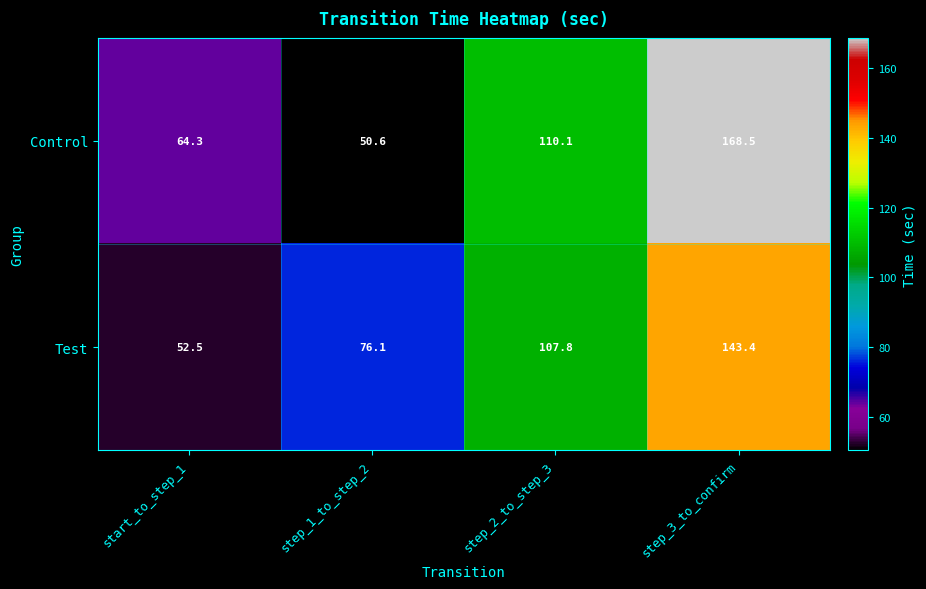

Which series changed the most between step_1_to_step_2 and step_2_to_step_3?

Control